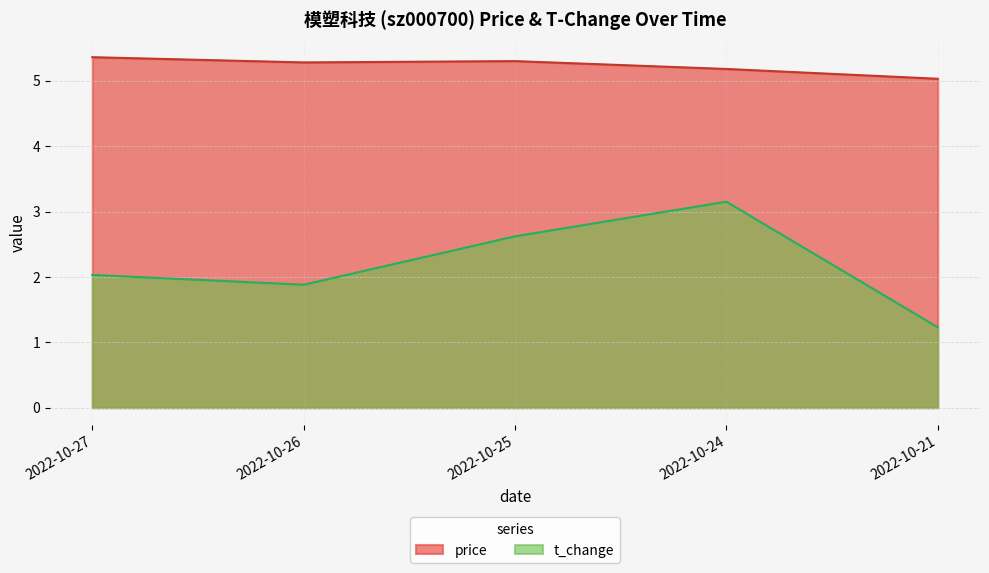

Which series changed the most between 2022-10-25 and 2022-10-24?

t_change